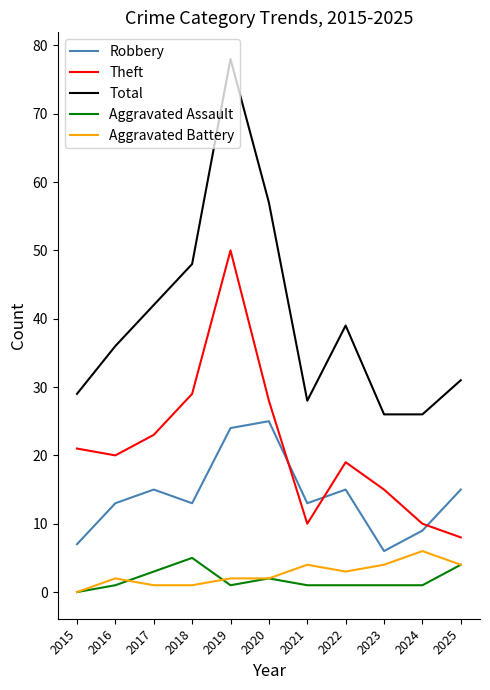

Which category has the highest value in the Robbery series?

2020